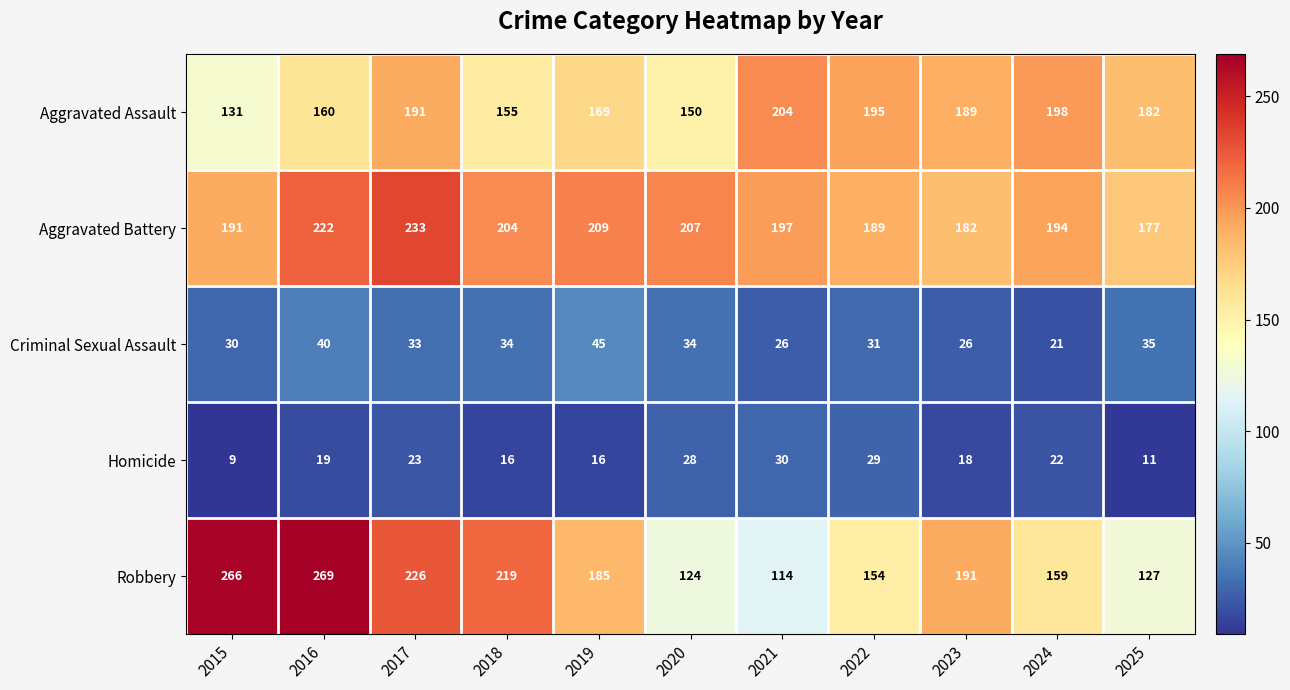

At which label does Criminal Sexual Assault first exceed 33?

2016